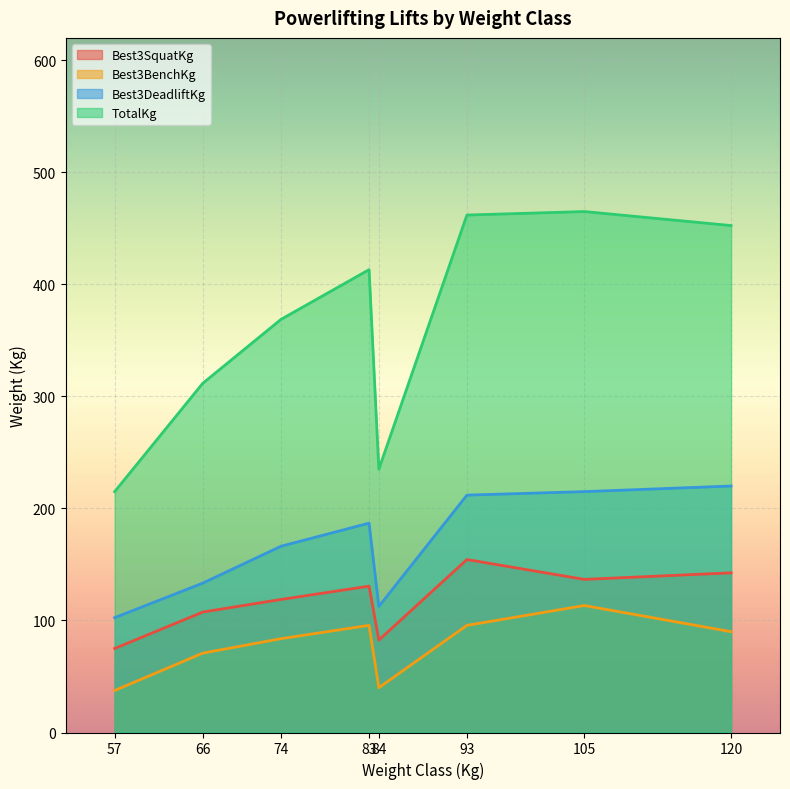

What is the difference between the TotalKg values at 93 and 66?

150.2